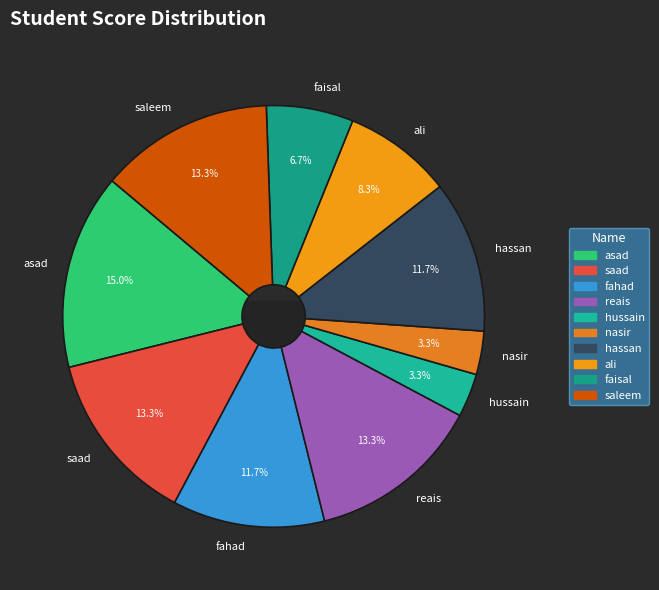

To the nearest percent, what is the difference between the saleem and nasir slice percentages?

10%